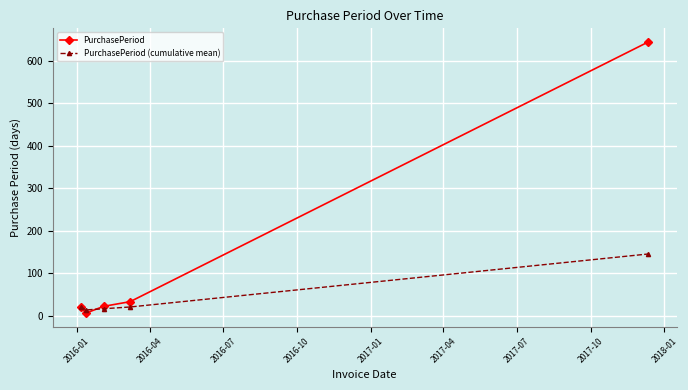

True or false: PurchasePeriod (cumulative mean) has more than 1 interior local peaks.

False